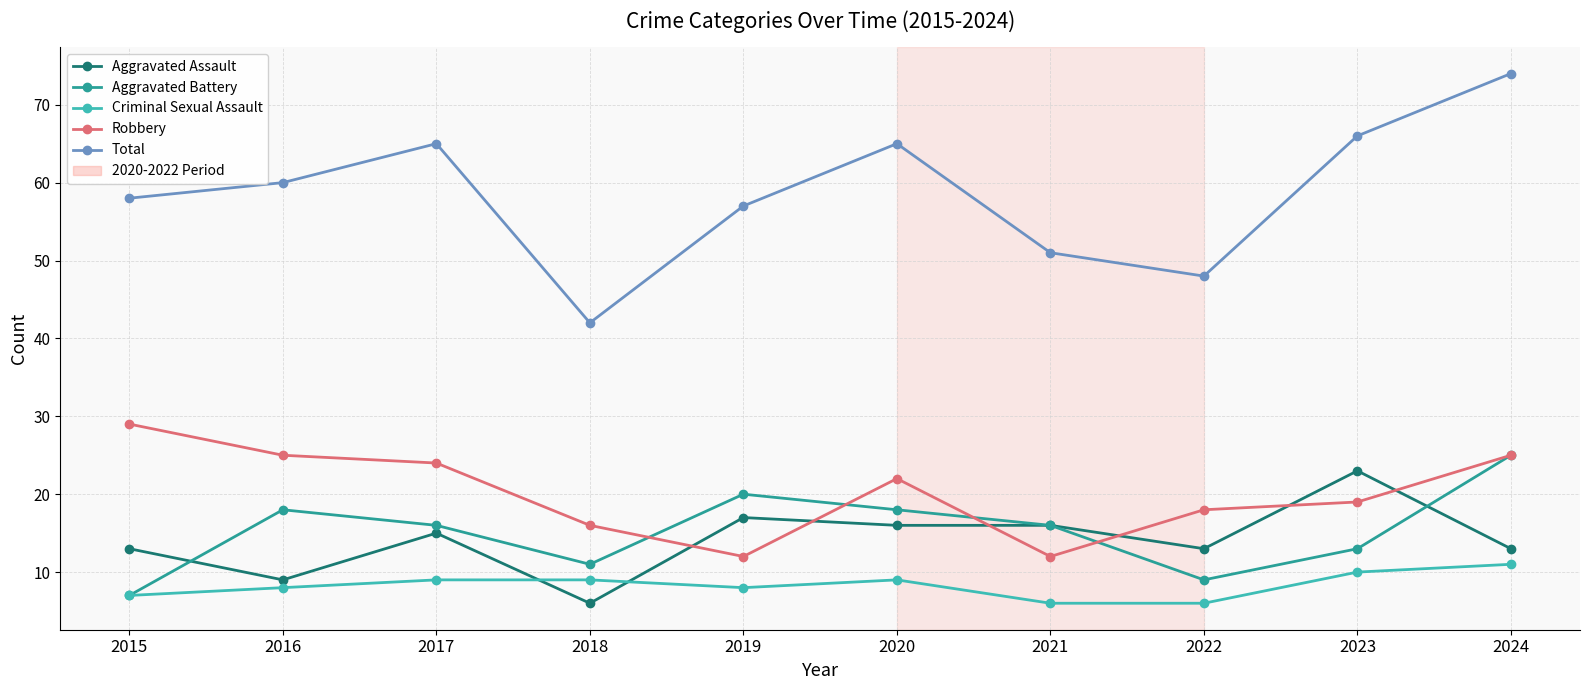

What is the difference between the Aggravated Assault values at 2022 and 2018?

7